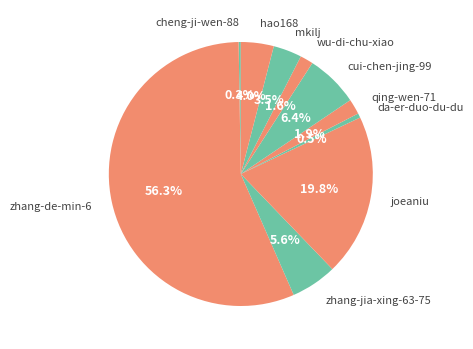

To the nearest percent, what is the combined percentage of qing-wen-71 and mkilj?

5%